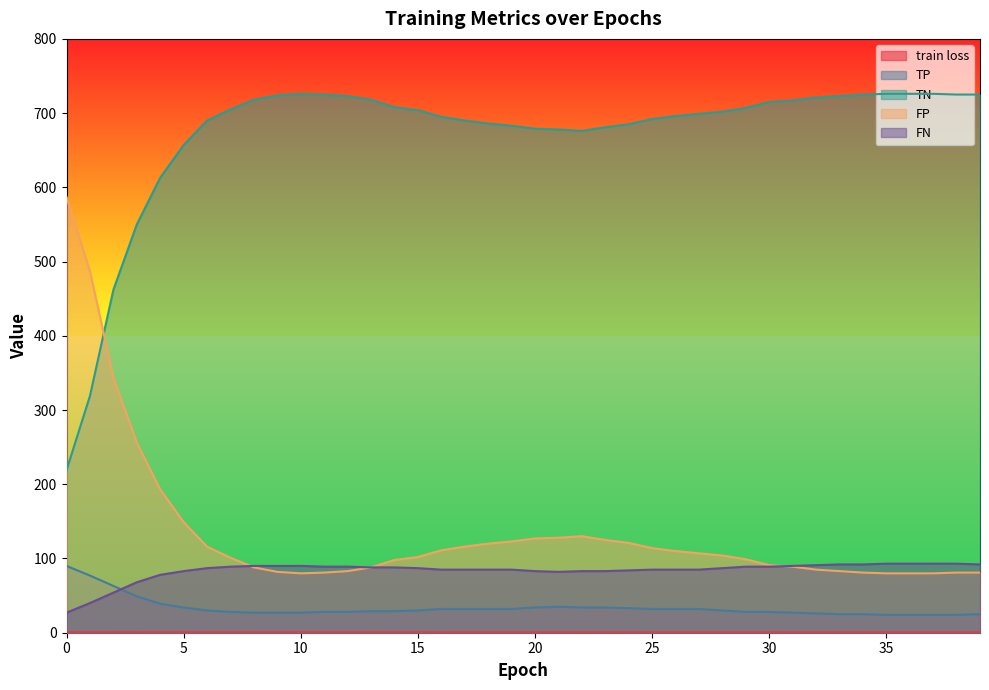

Reading right to left, list all the values displayed in this chart.

train loss: 39=0.7	38=0.7	37=0.7	36=0.7	35=0.7	34=0.7	33=0.7	32=0.7	31=0.7	30=0.7	29=0.7	28=0.7	27=0.7	26=0.7	25=0.7	24=0.7	23=0.7	22=0.7	21=0.7	20=0.7	19=0.7	18=0.7	17=0.7	16=0.7	15=0.7	14=0.7	13=0.7	12=0.7	11=0.7	10=0.7	9=0.7	8=0.7	7=0.7	6=0.7	5=0.7	4=0.7	3=0.7	2=0.7	1=0.7	0=0.7
TP: 39=25.0	38=24.0	37=24.0	36=24.0	35=24.0	34=25.0	33=25.0	32=26.0	31=27.0	30=28.0	29=28.0	28=30.0	27=32.0	26=32.0	25=32.0	24=33.0	23=34.0	22=34.0	21=35.0	20=34.0	19=32.0	18=32.0	17=32.0	16=32.0	15=30.0	14=29.0	13=29.0	12=28.0	11=28.0	10=27.0	9=27.0	8=27.0	7=28.0	6=30.0	5=34.0	4=39.0	3=49.0	2=63.0	1=77.0	0=90.0
TN: 39=725.0	38=725.0	37=726.0	36=726.0	35=726.0	34=725.0	33=723.0	32=721.0	31=717.0	30=715.0	29=707.0	28=702.0	27=699.0	26=696.0	25=692.0	24=685.0	23=681.0	22=676.0	21=678.0	20=679.0	19=683.0	18=686.0	17=690.0	16=695.0	15=704.0	14=708.0	13=718.0	12=723.0	11=725.0	10=726.0	9=724.0	8=718.0	7=705.0	6=690.0	5=657.0	4=613.0	3=550.0	2=462.0	1=319.0	0=219.0
FP: 39=81.0	38=81.0	37=80.0	36=80.0	35=80.0	34=81.0	33=83.0	32=85.0	31=89.0	30=91.0	29=99.0	28=104.0	27=107.0	26=110.0	25=114.0	24=121.0	23=125.0	22=130.0	21=128.0	20=127.0	19=123.0	18=120.0	17=116.0	16=111.0	15=102.0	14=98.0	13=88.0	12=83.0	11=81.0	10=80.0	9=82.0	8=88.0	7=101.0	6=116.0	5=149.0	4=193.0	3=256.0	2=344.0	1=487.0	0=587.0
FN: 39=92.0	38=93.0	37=93.0	36=93.0	35=93.0	34=92.0	33=92.0	32=91.0	31=90.0	30=89.0	29=89.0	28=87.0	27=85.0	26=85.0	25=85.0	24=84.0	23=83.0	22=83.0	21=82.0	20=83.0	19=85.0	18=85.0	17=85.0	16=85.0	15=87.0	14=88.0	13=88.0	12=89.0	11=89.0	10=90.0	9=90.0	8=90.0	7=89.0	6=87.0	5=83.0	4=78.0	3=68.0	2=54.0	1=40.0	0=27.0